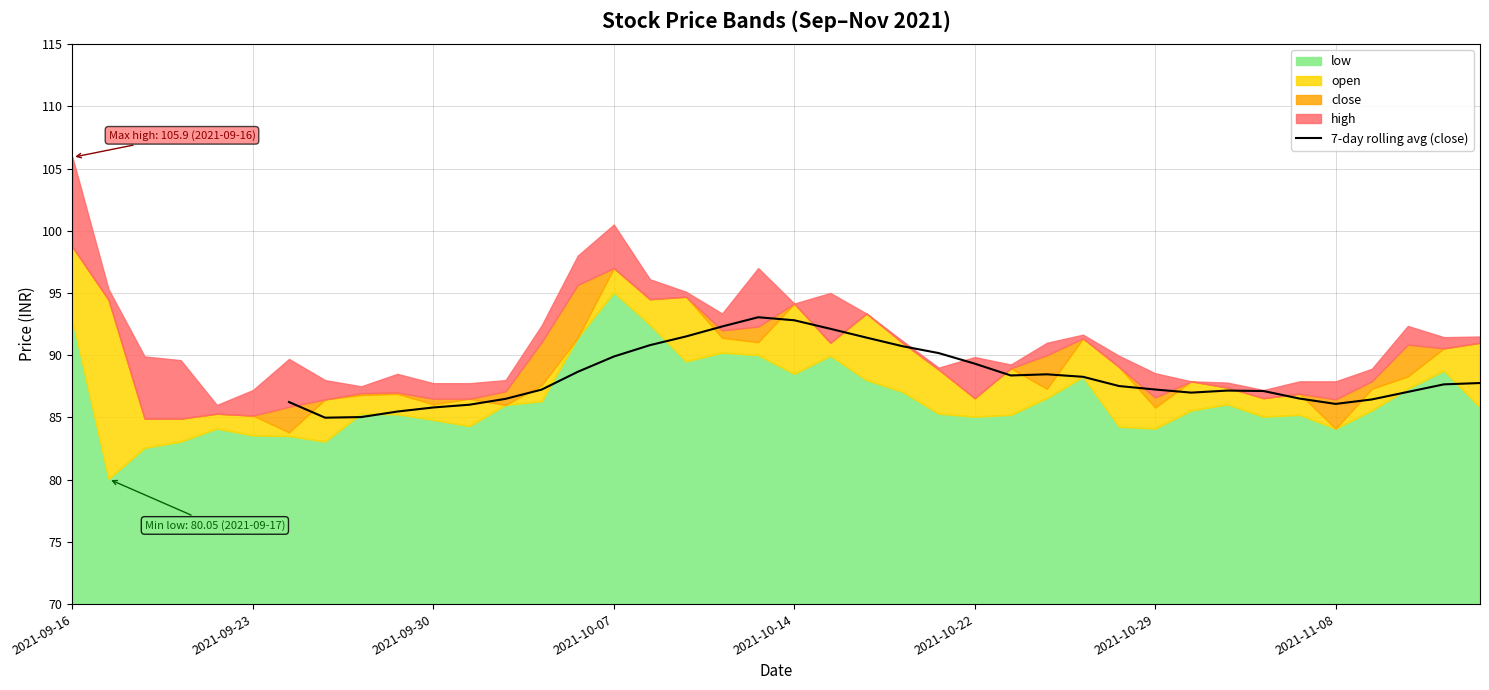

Reading left to right, list all the values displayed in this chart.

86.2	85.0	85.0	85.5	85.8	86.0	86.5	87.2	88.7	89.9	90.8	91.5	92.3	93.0	92.8	92.1	91.4	90.7	90.2	89.3	88.4	88.5	88.3	87.5	87.2	87.0	87.2	87.1	86.5	86.1	86.4	87.0	87.7	87.8